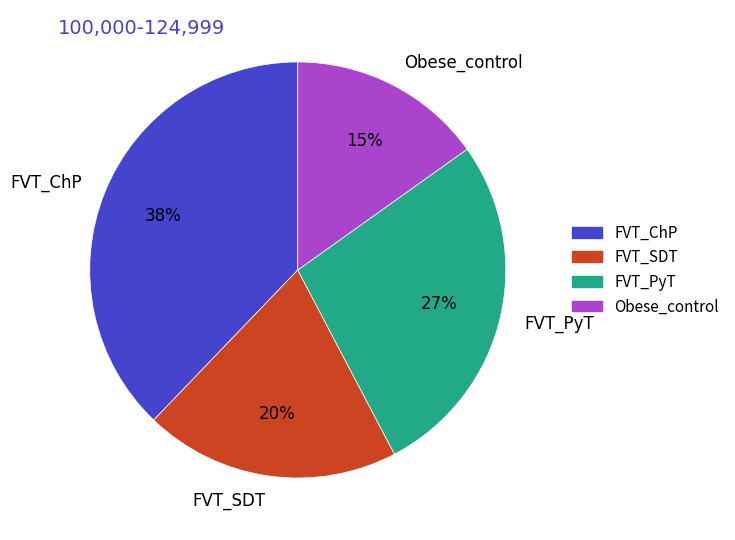

Is it true that Obese_control is 15% of the pie?

True